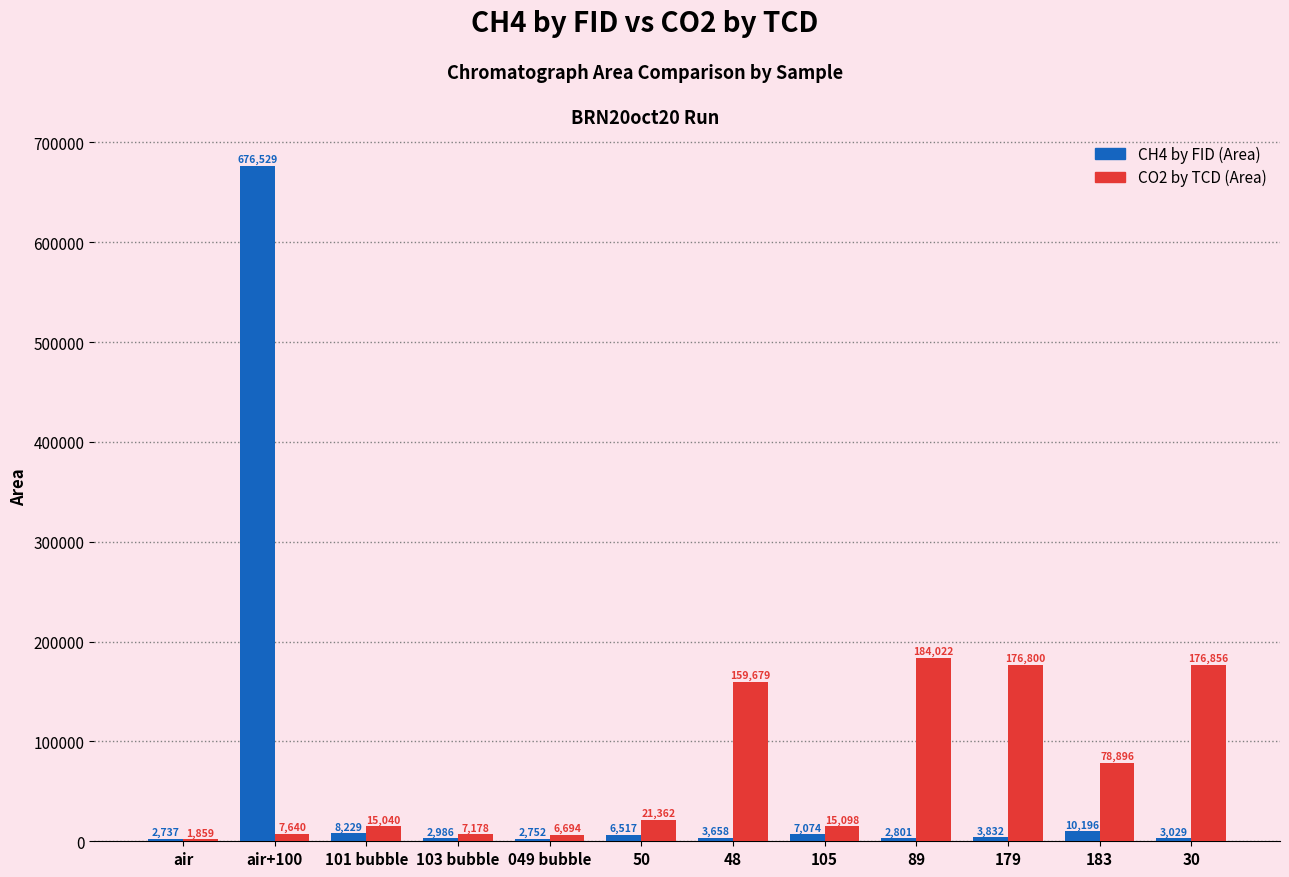

Where does the CH4 by FID (Area) series first go above 3832?

air+100